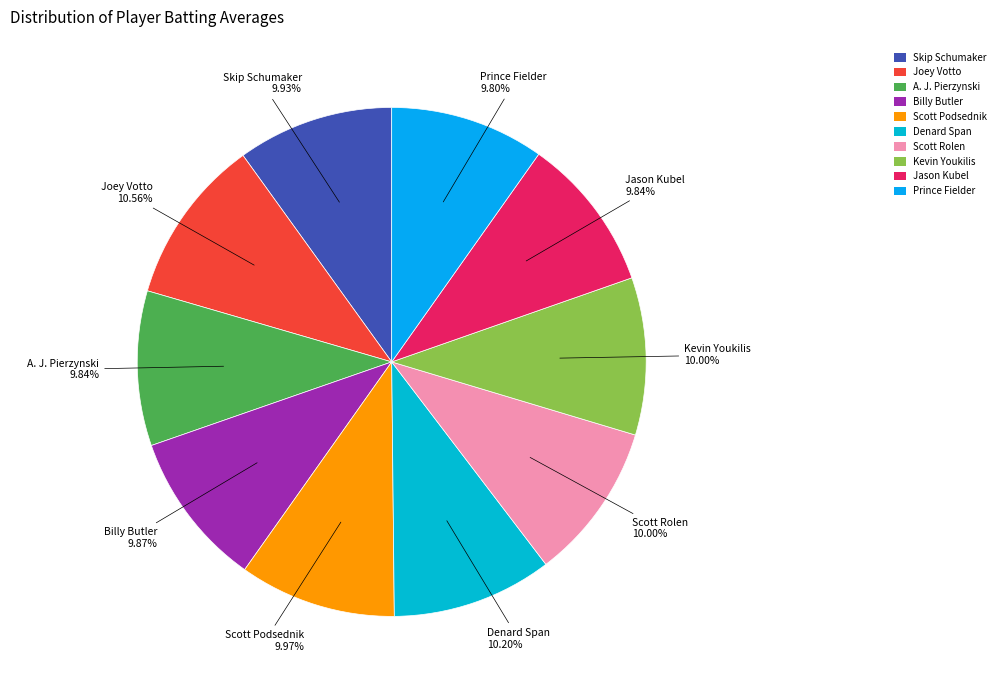

Does any single category account for the majority?

No